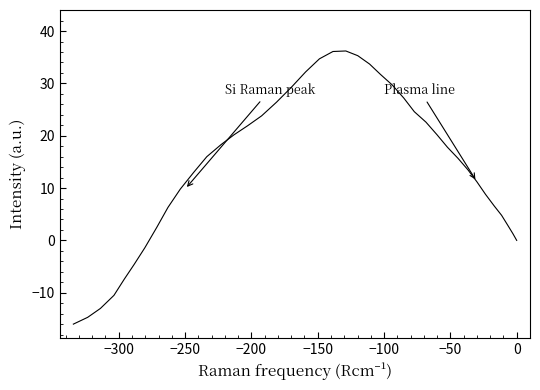

True or false: there are more than 2 points higher than both neighbors.

False